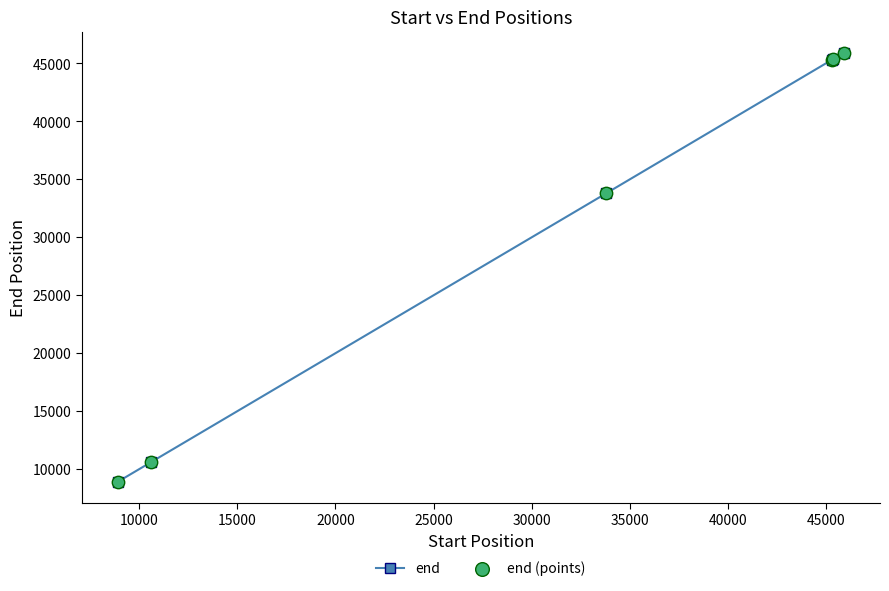

True or false: there are more than 2 points higher than both neighbors.

False